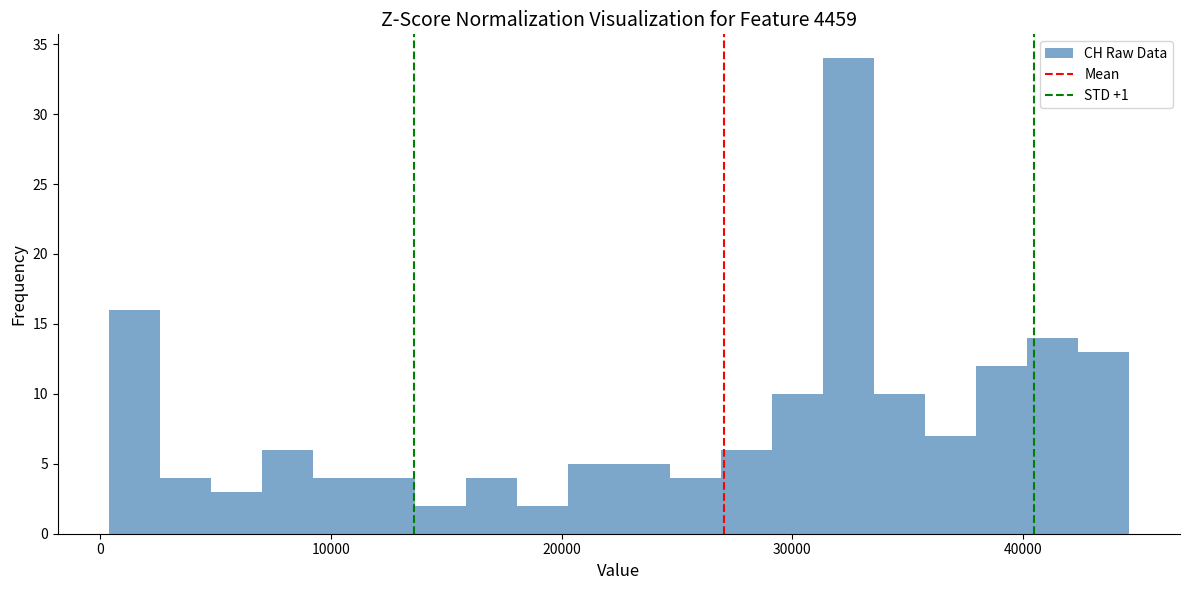

Around what value on the x-axis is the tallest bar? Give the approximate position of its centre, as read against the axis.

32000